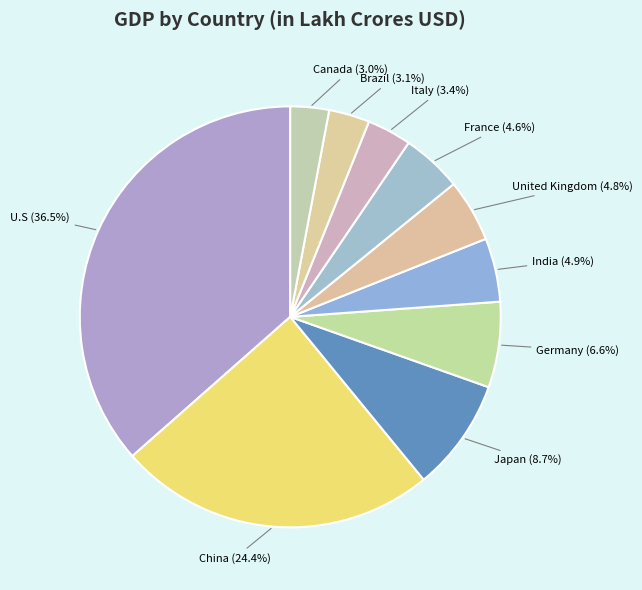

To the nearest percent, what portion does United Kingdom represent?

5%